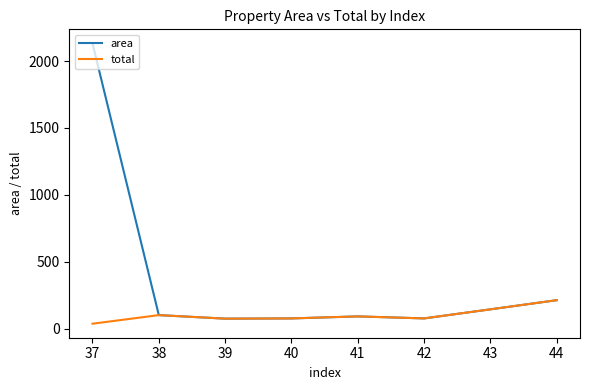

List the series in order of their overall mean, lowest first.

total, area